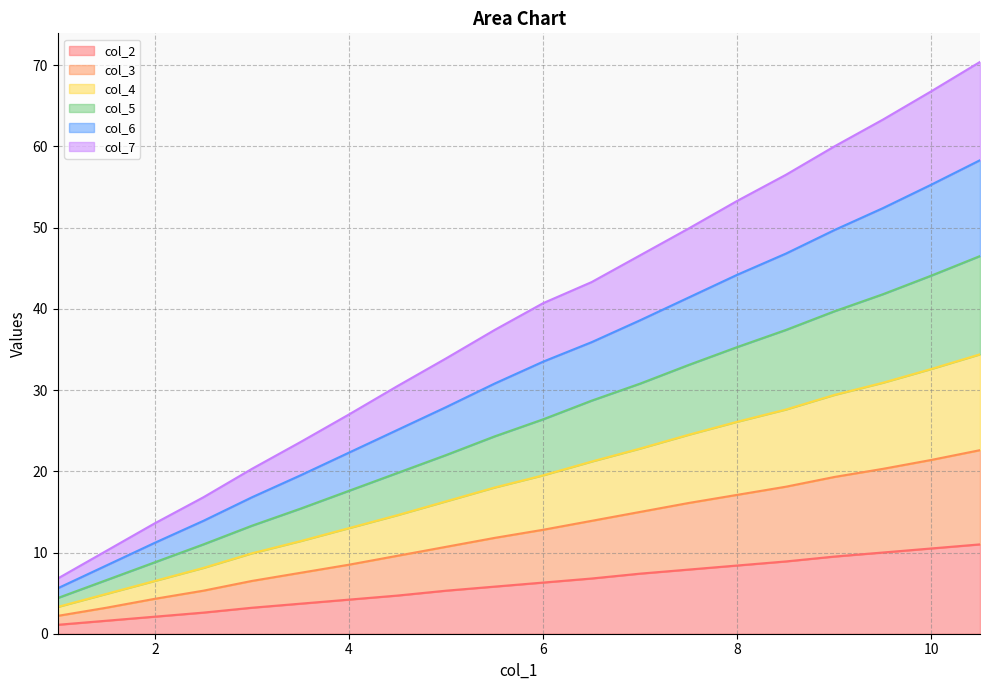

What is the difference between the col_2 values at 5.0 and 10.0?

5.2